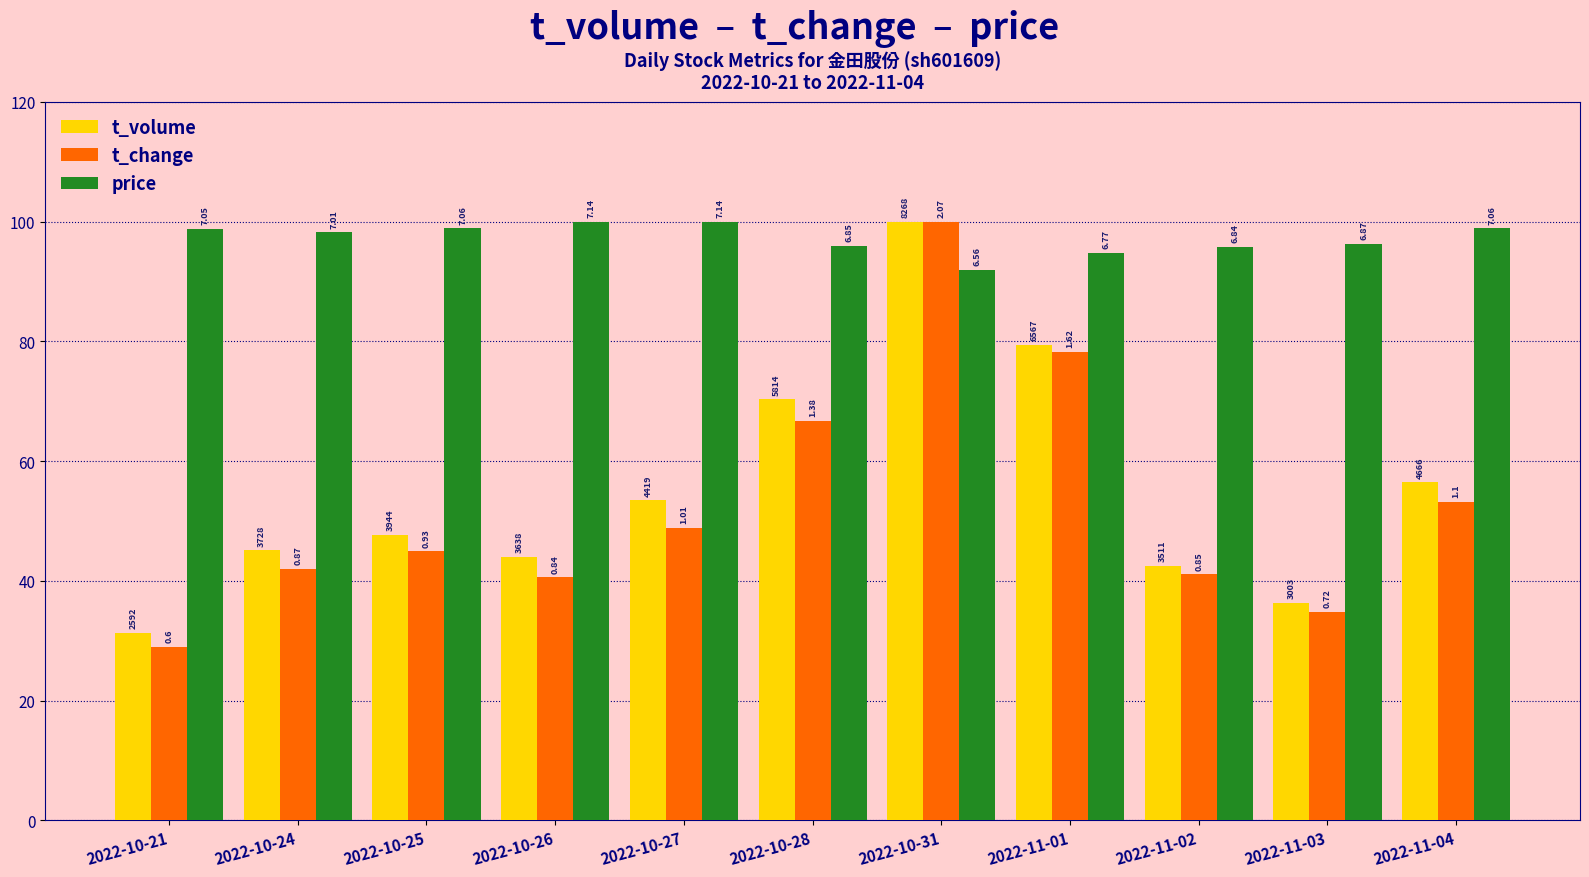

What is the label of the 1st bar from the right?

2022-11-04